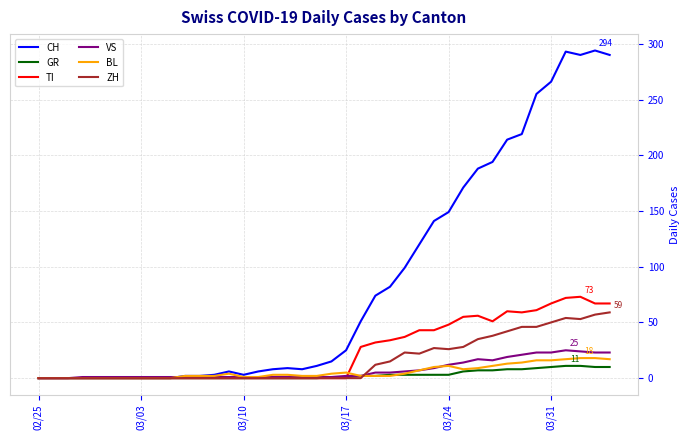

Which series has the largest total across all categories?

CH